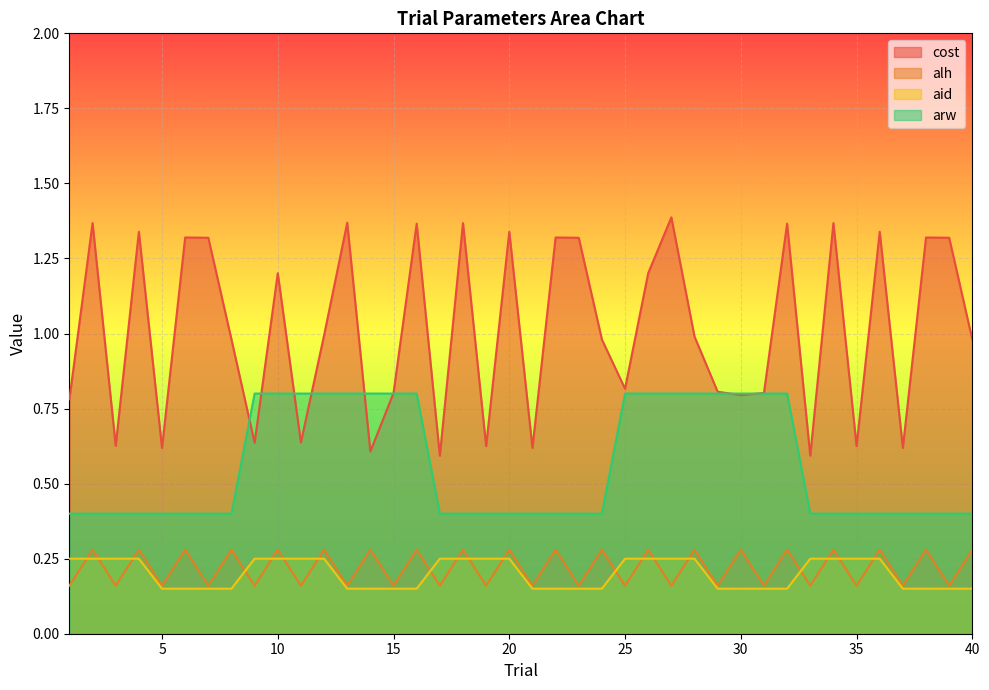

At which label does alh reach its minimum?

1